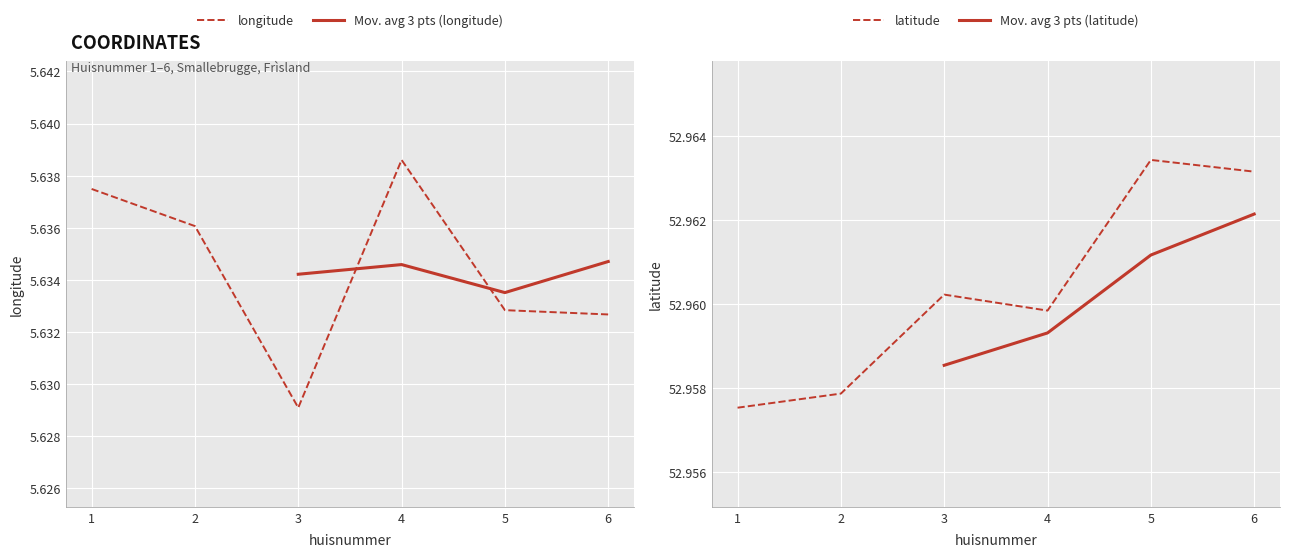

Does the chart display data point markers on the line(s)?

No